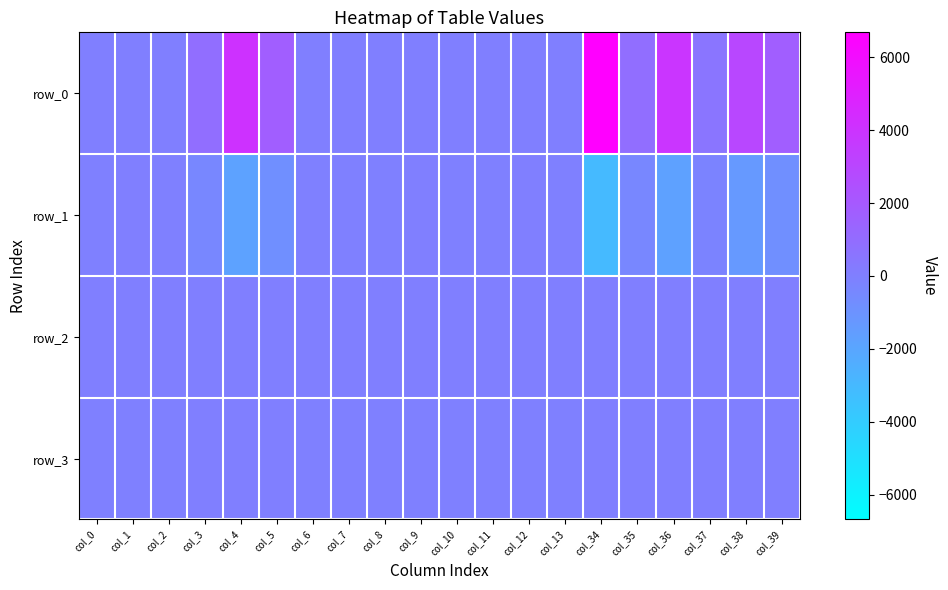

At how many categories does at least one series exceed 2120?

4